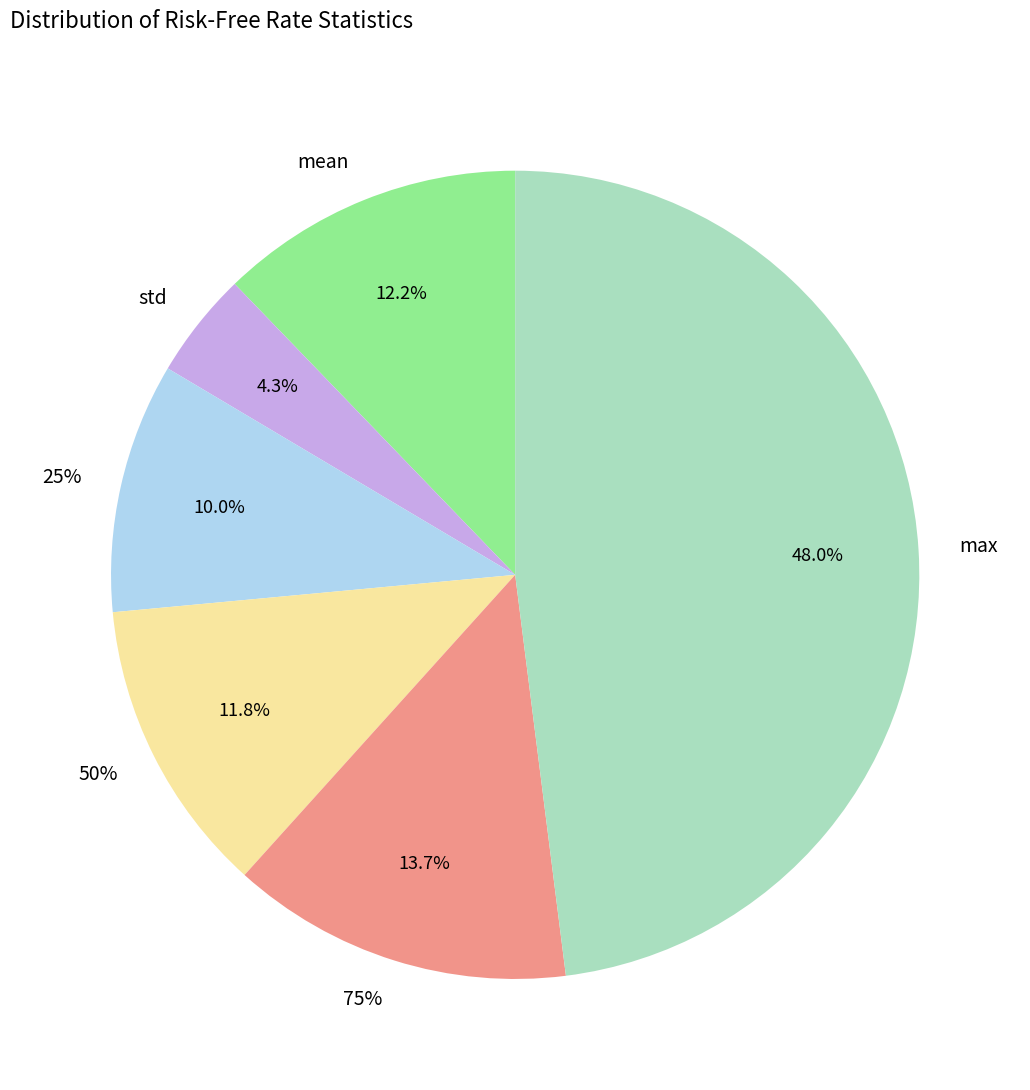

Does 50% represent more than half of the total?

No